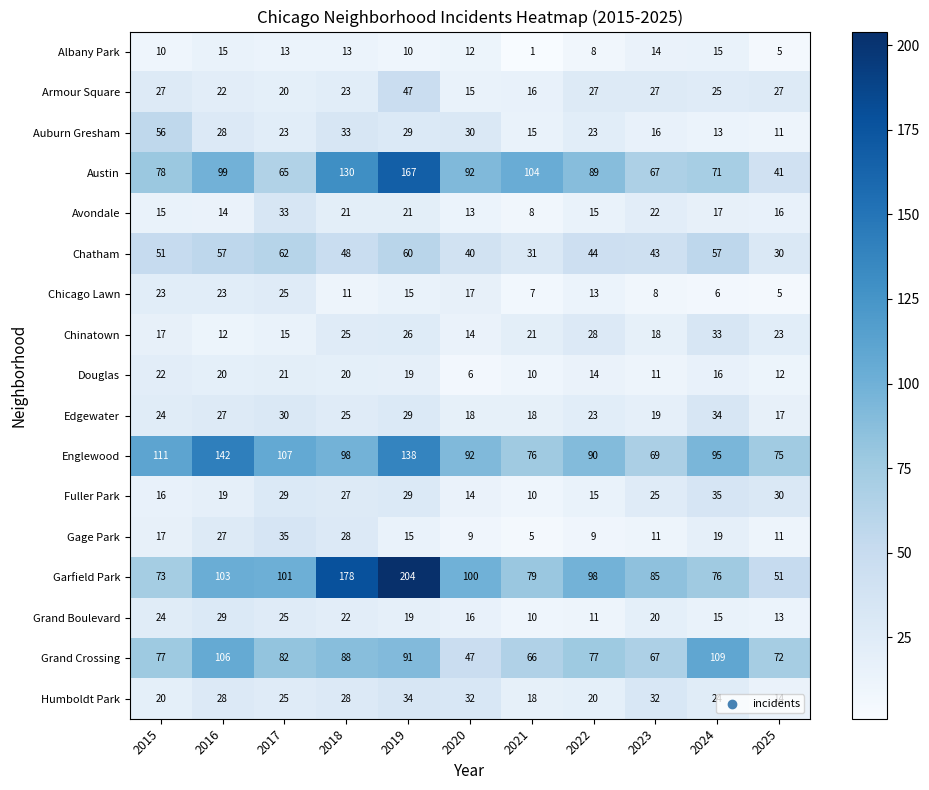

Where does the Avondale series first go above 16?

2017